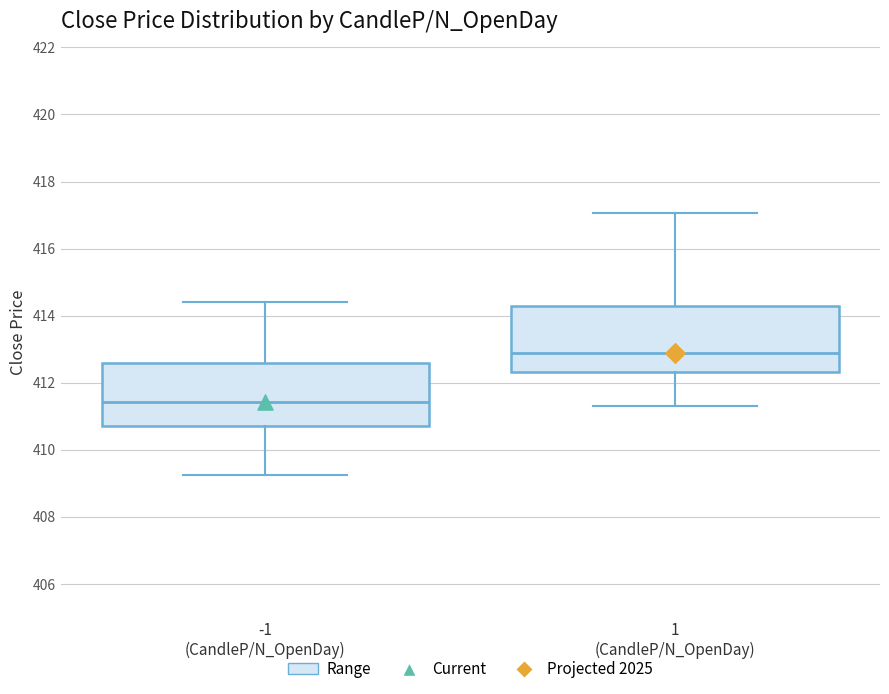

Which box has the lowest median line?

-1 (CandleP/N_OpenDay)